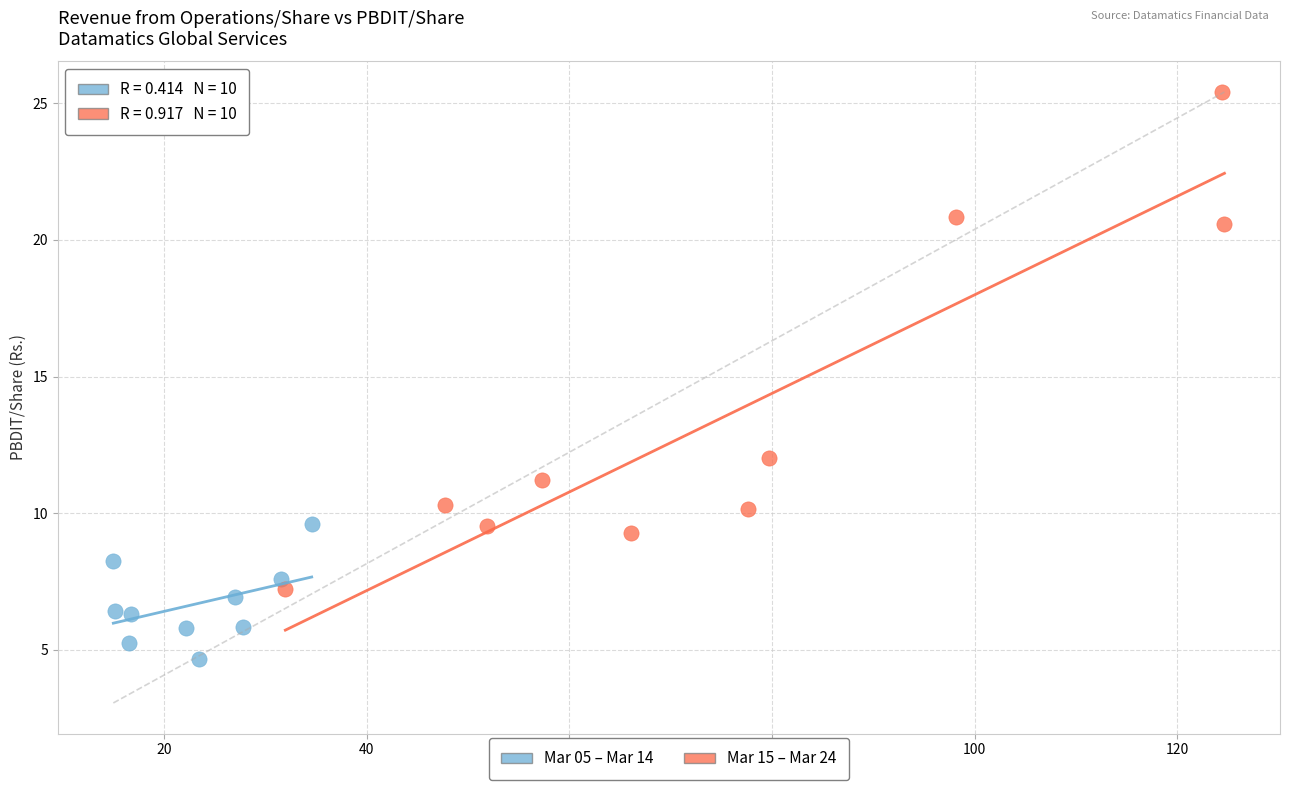

Which series has the largest Y range (max minus min)?

Mar 15 – Mar 24